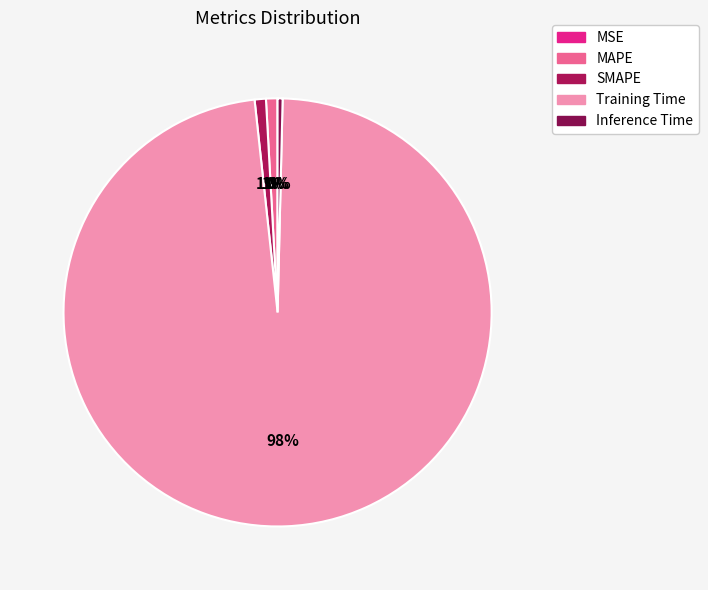

Rank the categories by value from highest to lowest.

Training Time, MAPE, SMAPE, Inference Time, MSE